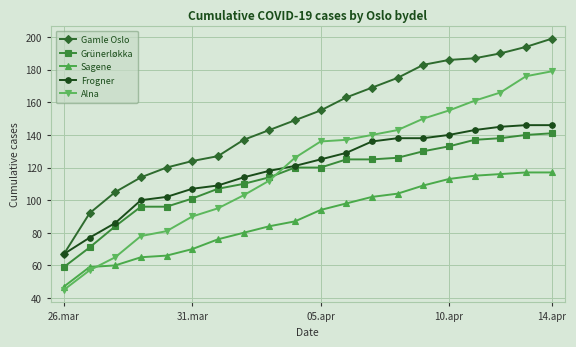

What is the minimum value shown in the chart?

45